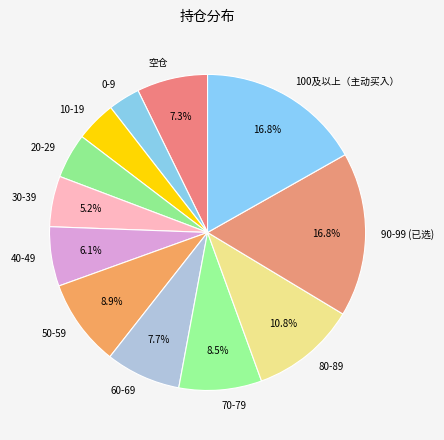

How many slices are in this pie chart?

12